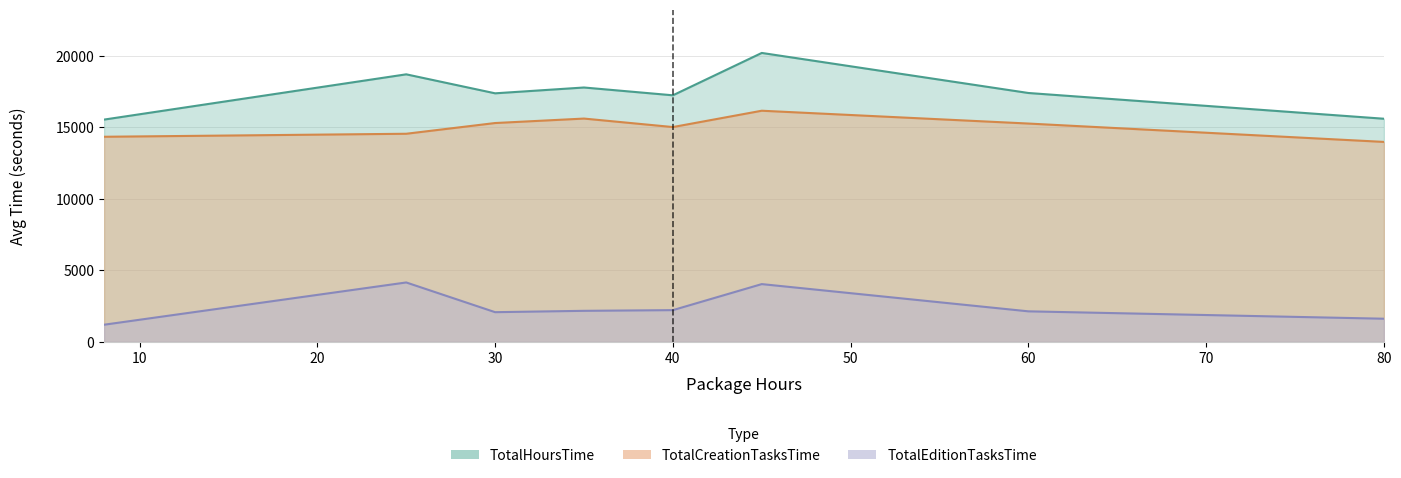

Rank the series at 19 from lowest to highest value.

TotalEditionTasksTime, TotalCreationTasksTime, TotalHoursTime